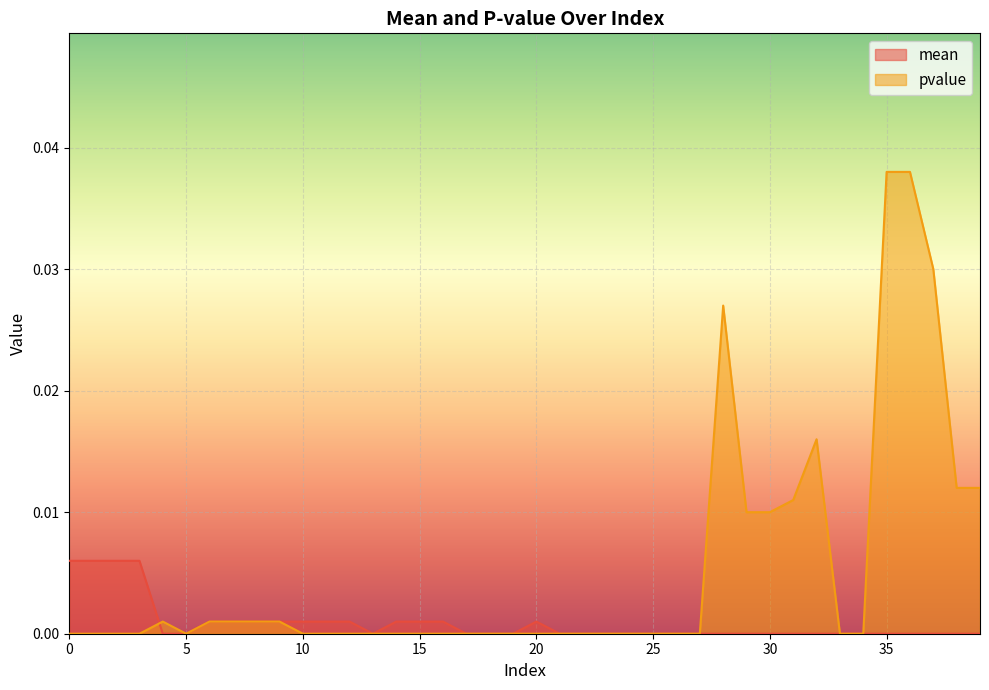

Where is the first local maximum for mean?

20